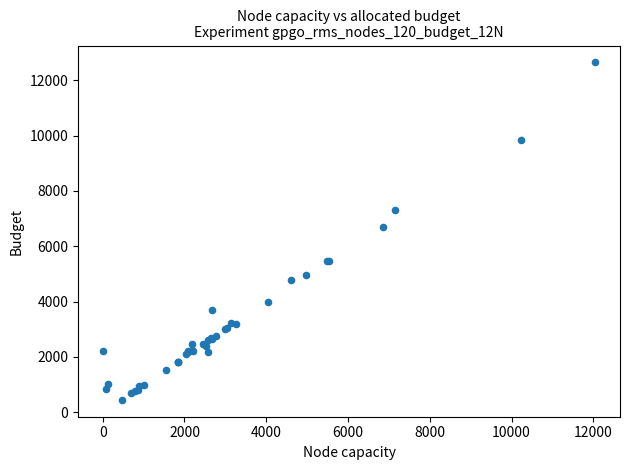

What Y value in the scatter plot is closest to 6545?

6698.7